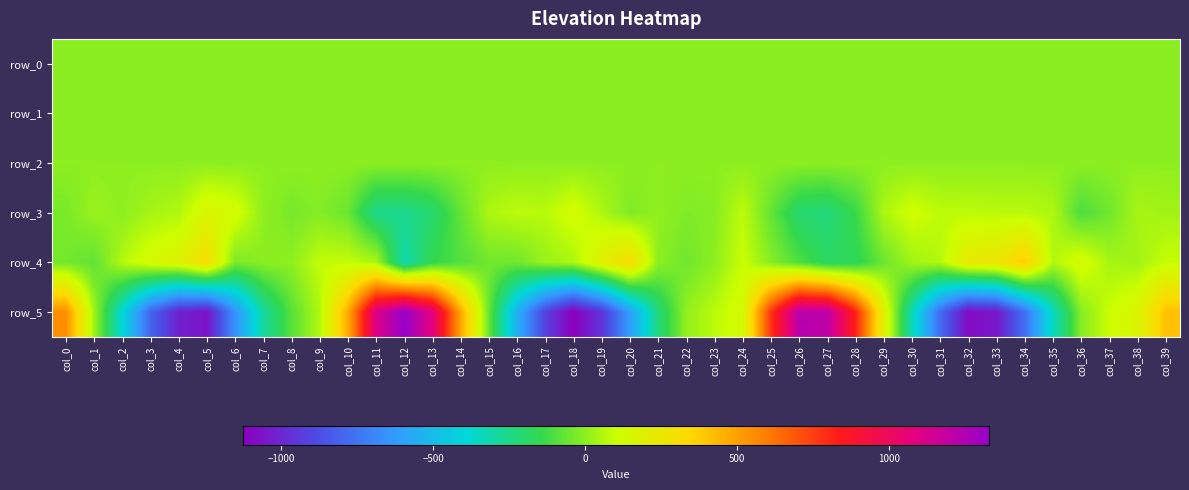

The row_2 series shows 1.1 at col_15. True or false?

True